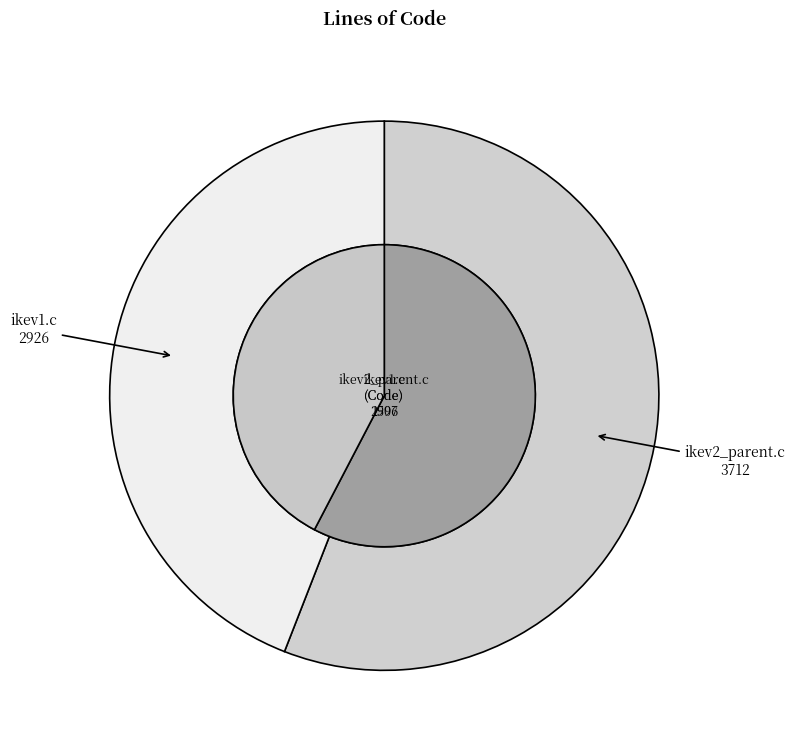

Rank the categories by value from lowest to highest.

ikev1.c, ikev2_parent.c